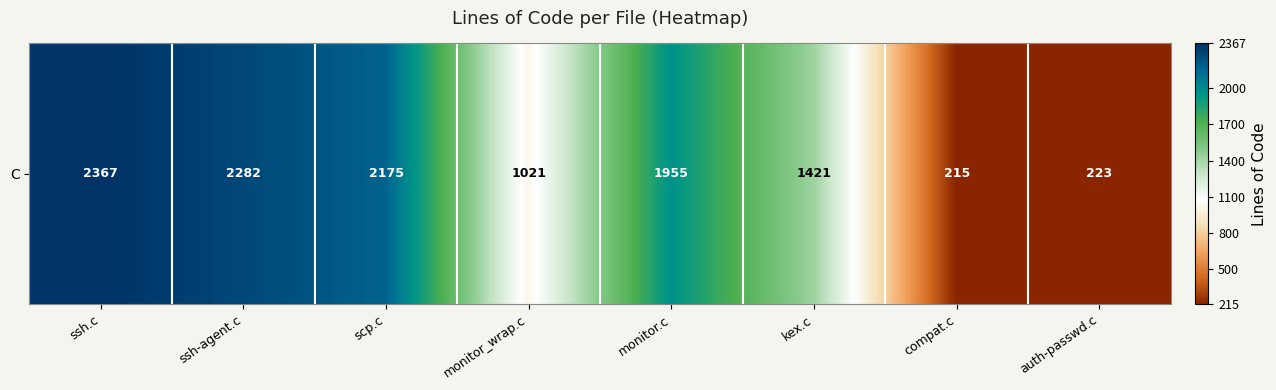

What is the approximate value at kex.c?

1421